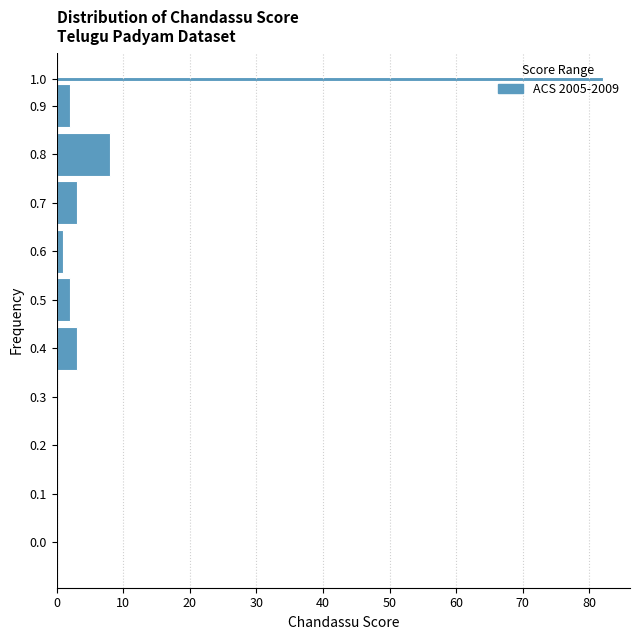

The chart shows a value of -29 at 0.0. True or false?

False